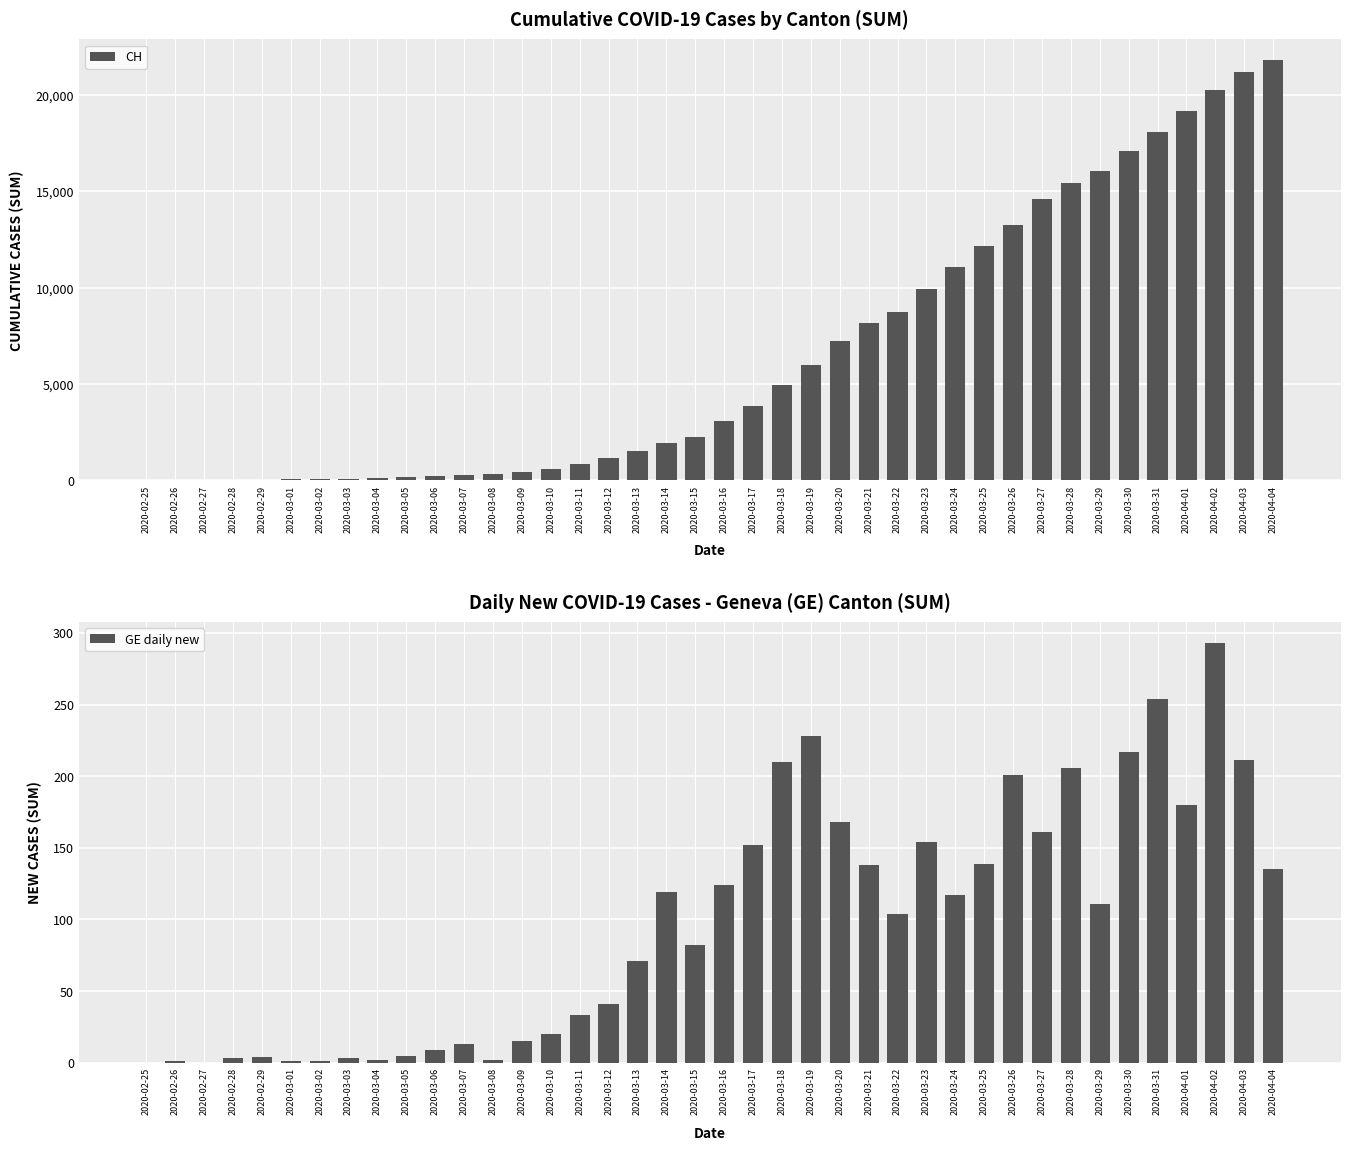

Reading left to right, transcribe all the data shown in this chart.

CH: 0	5	9	19	31	38	56	70	100	146	223	287	336	435	595	838	1156	1494	1914	2220	3048	3826	4918	5990	7226	8176	8710	9926	11051	12187	13254	14628	15458	16064	17114	18106	19172	20239	21221	21808
GE daily new: 0	1	0	3	4	1	1	3	2	5	9	13	2	15	20	33	41	71	119	82	124	152	210	228	168	138	104	154	117	139	201	161	206	111	217	254	180	293	211	135